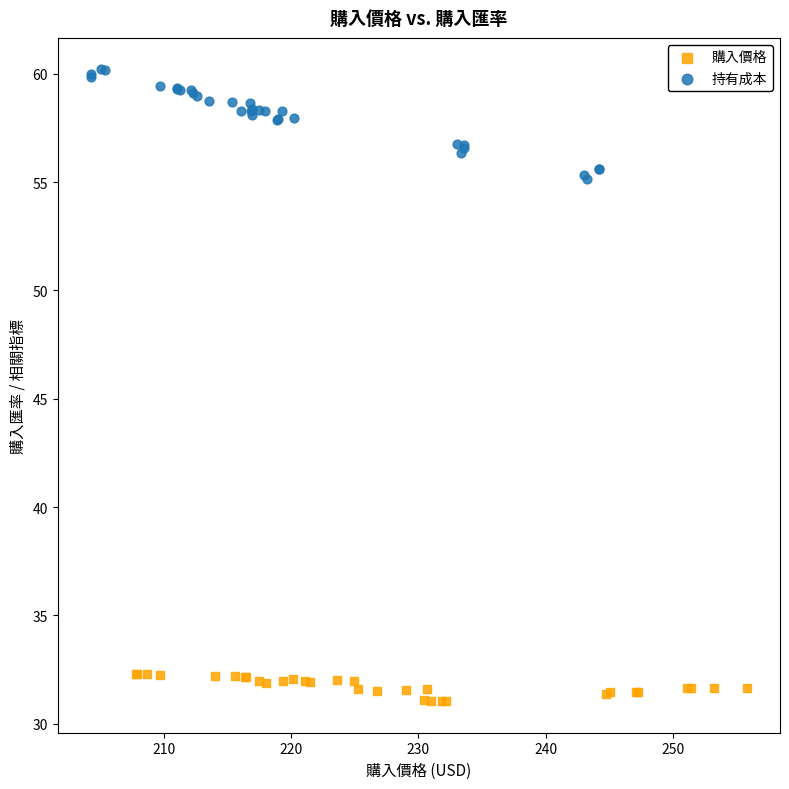

Which series contains the highest Y value?

持有成本